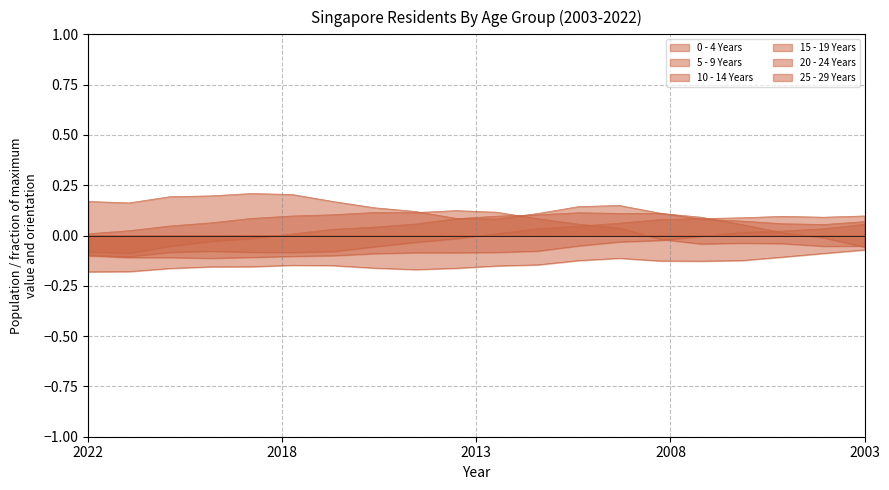

Which category has the lowest value across all series?

2022